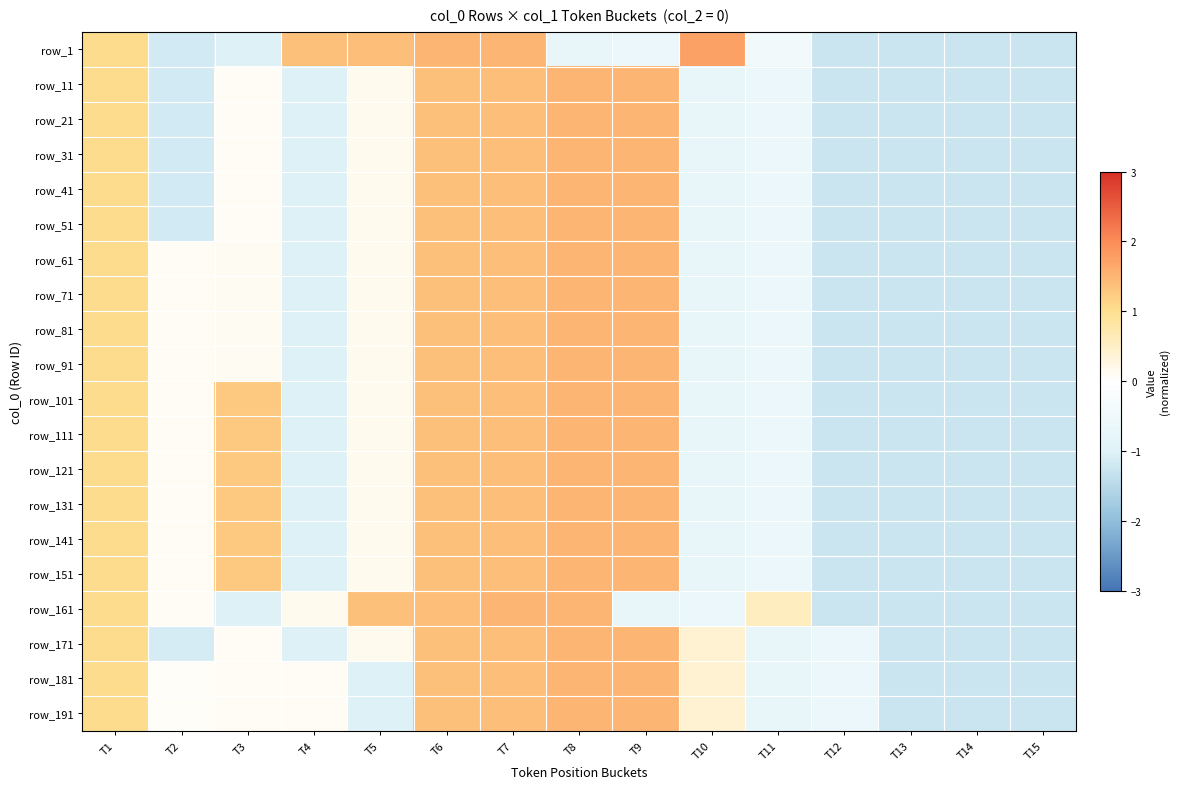

What is the smallest value displayed?

-1.3